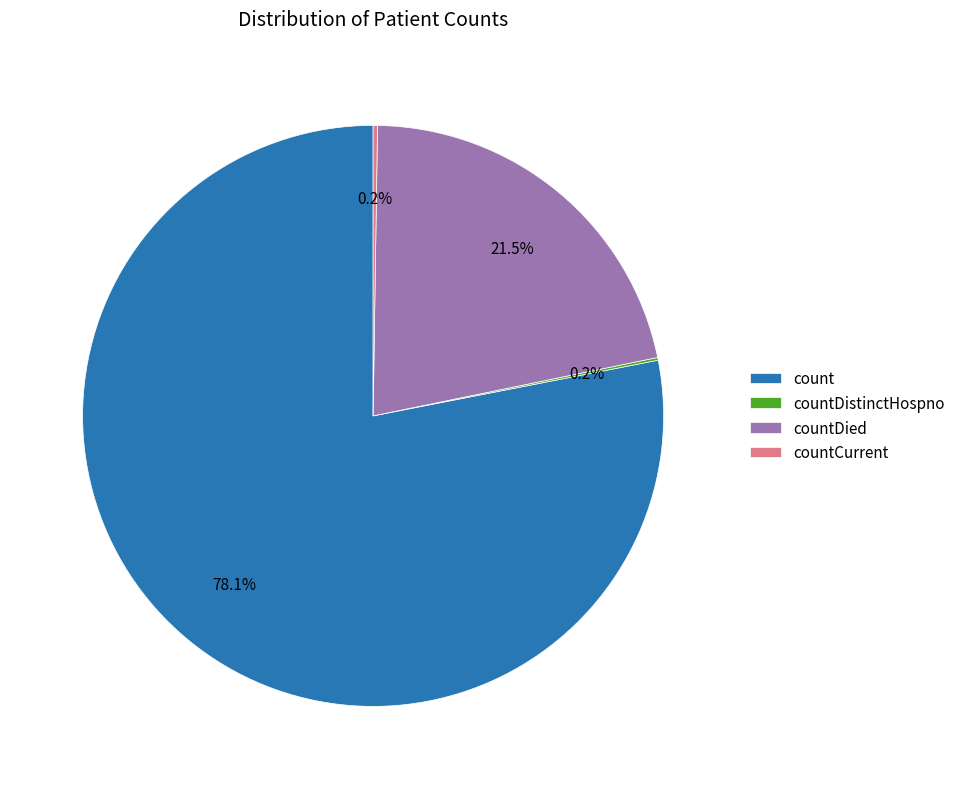

What is the largest slice in the pie chart?

count